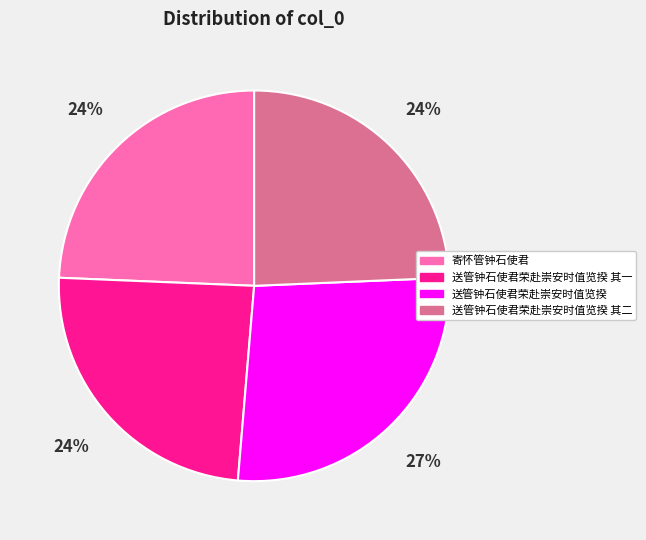

Is there a majority slice in this chart?

No